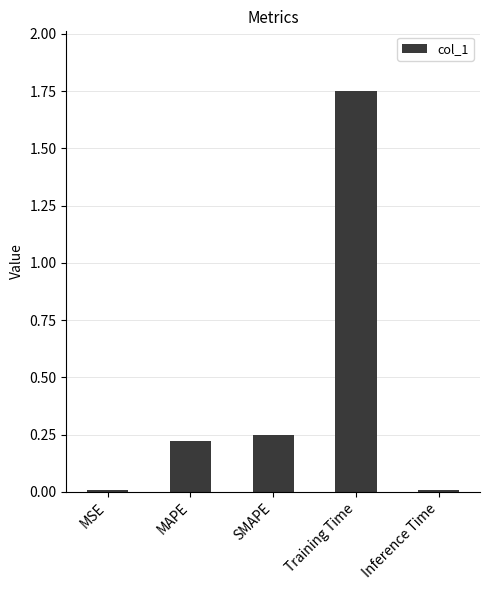

What is the label of the 3rd bar from the left?

SMAPE